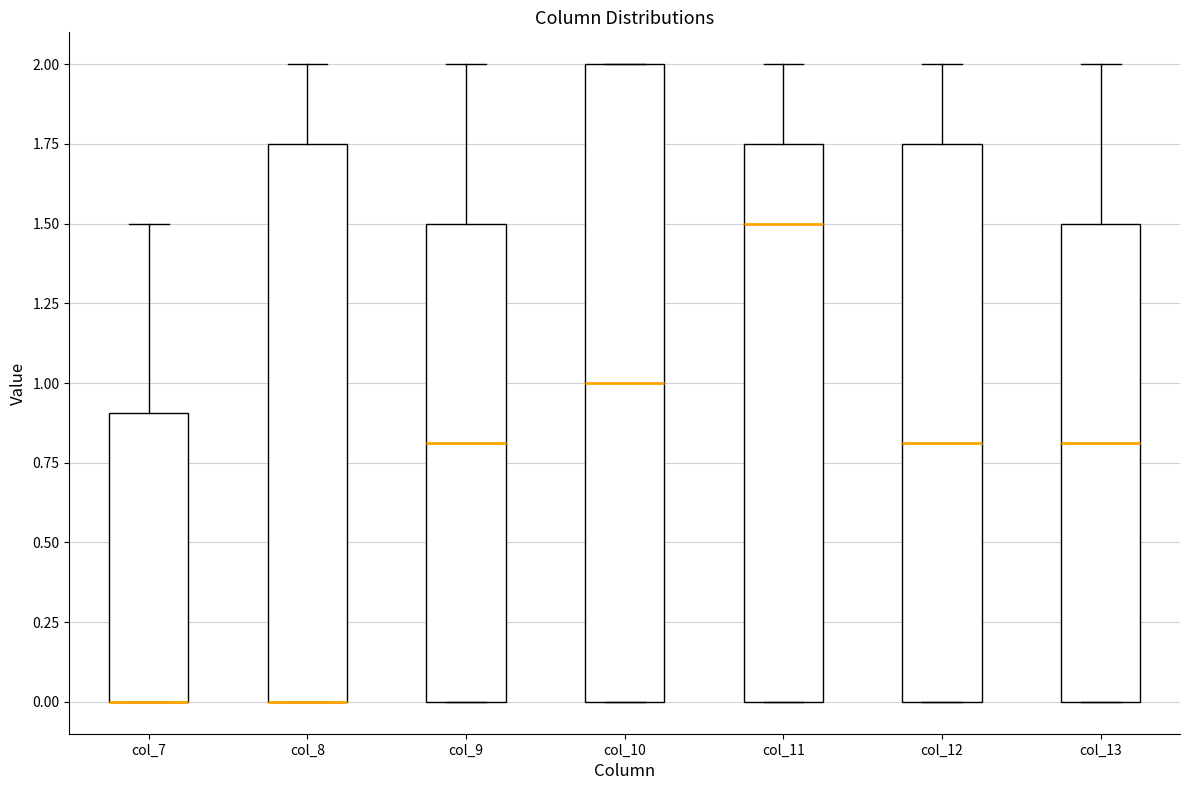

Where is the lower edge of the box for col_12 on the y-axis? The values are not printed on the chart, so give them approximately, as read against the axis.

0.00